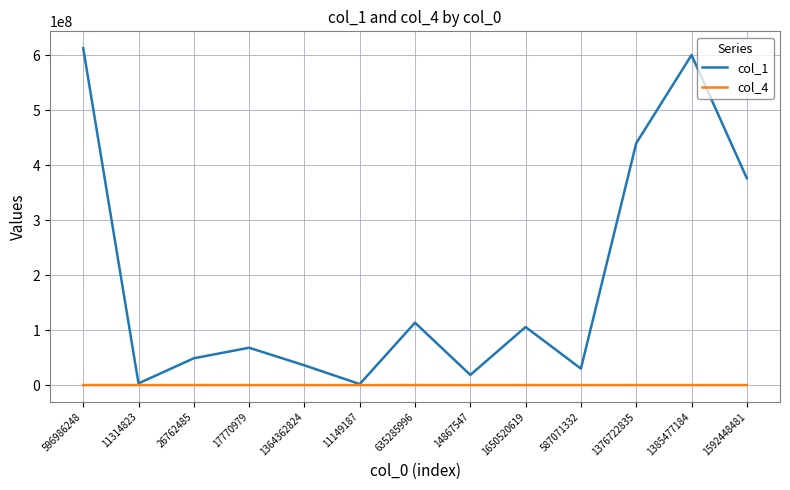

Which series changed the most between 11314823 and 1592448481?

col_1